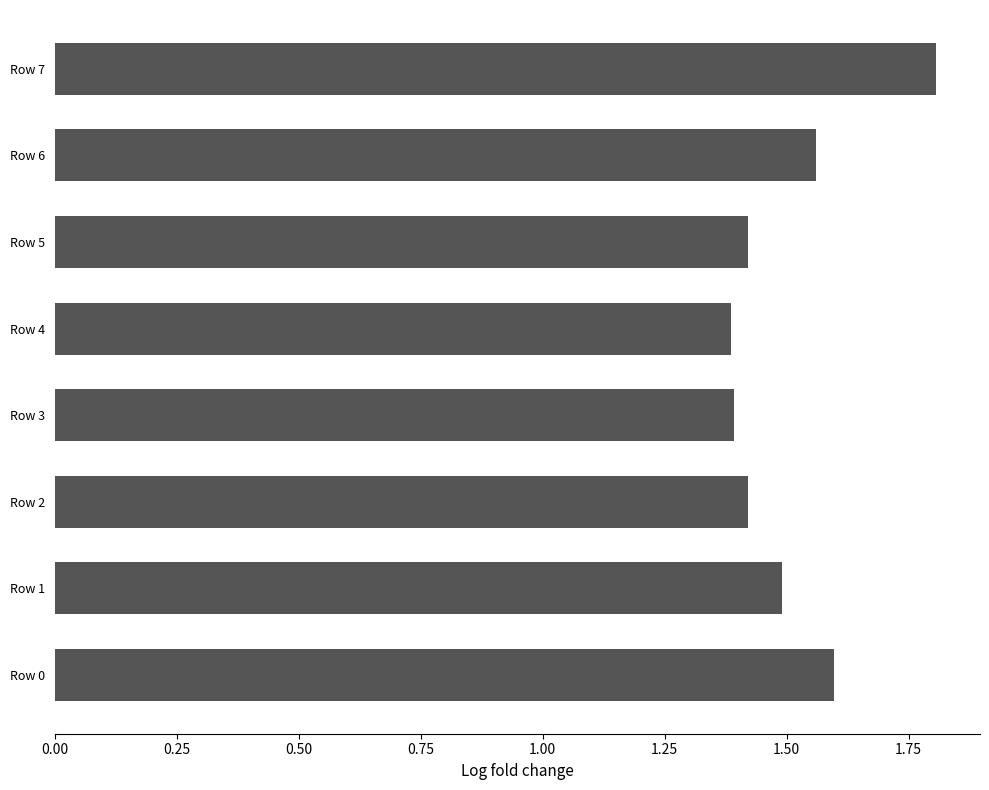

Approximately how many times larger is the value at Row 7 compared to Row 3?

1.3